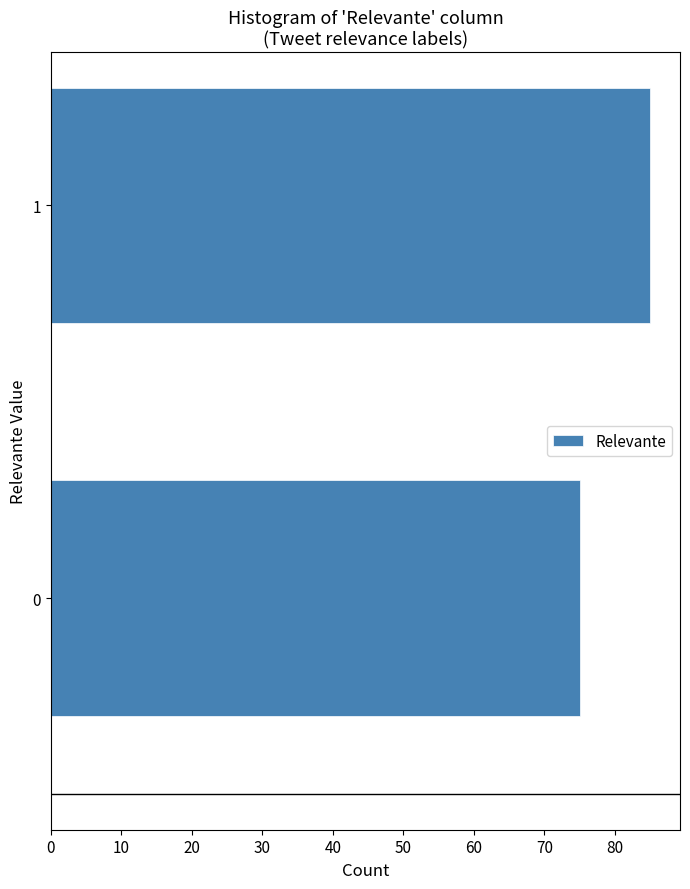

Reading bottom to top, transcribe all the data shown in this chart.

75	85